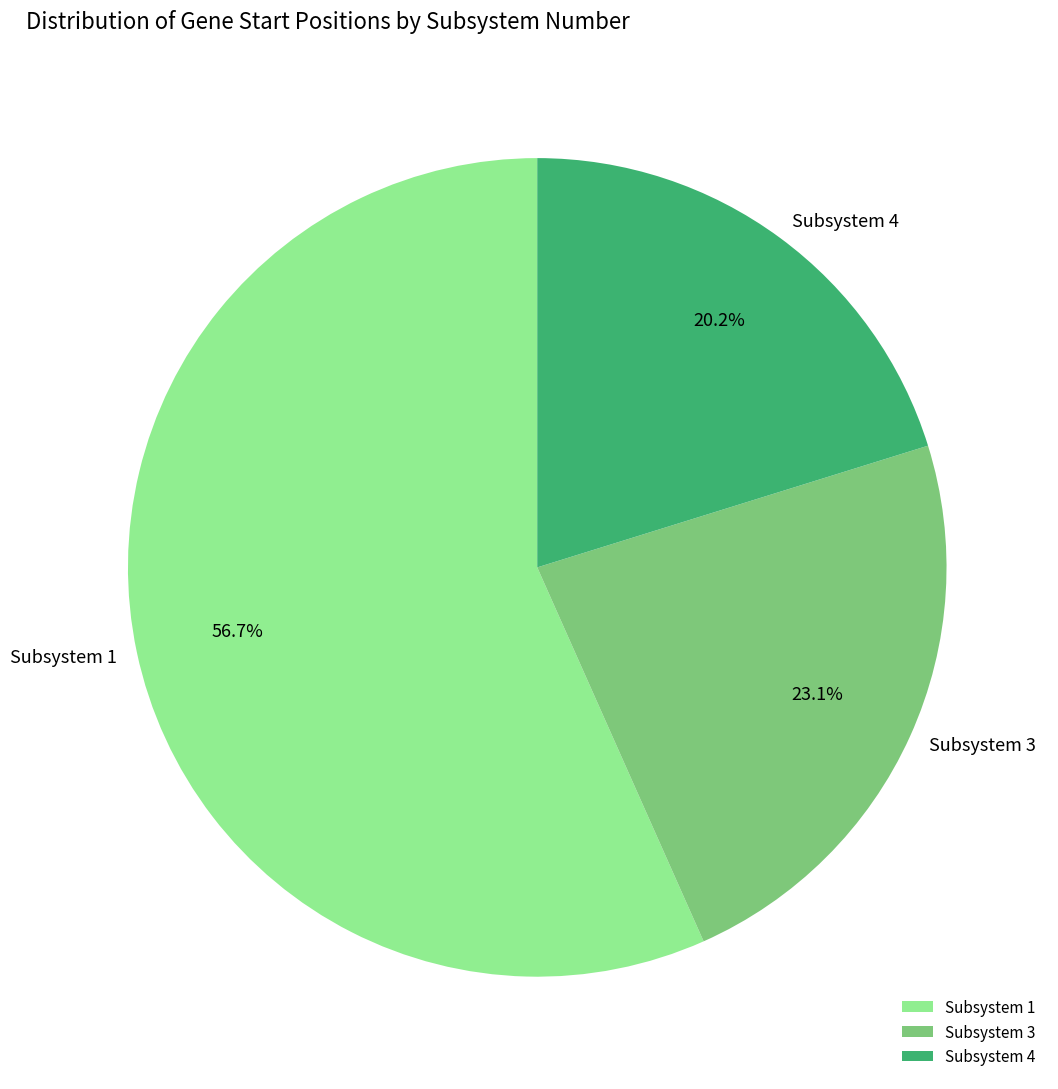

How many segments does this pie chart have?

3